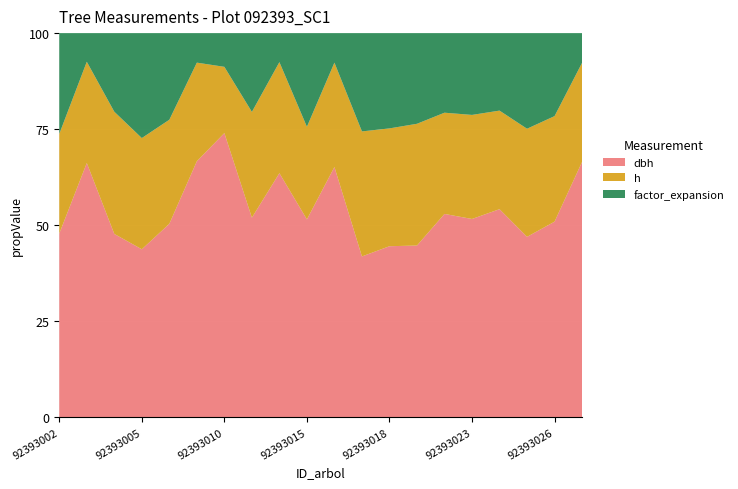

Reading left to right, extract all data points from this chart.

dbh: 25.8	45.2	33.0	22.6	31.6	44.1	42.9	35.9	42.9	29.9	43.1	23.1	25.4	26.8	36.1	34.3	38.0	26.7	33.4	43.8
h: 14.0	18.0	22.0	15.0	17.0	17.0	10.0	19.0	19.5	14.0	18.0	18.0	17.5	19.0	18.0	18.0	18.0	16.0	18.0	17.0
factor_expansion: 14.2	5.1	14.2	14.2	14.2	5.1	5.1	14.2	5.1	14.2	5.1	14.2	14.2	14.2	14.2	14.2	14.2	14.2	14.2	5.1